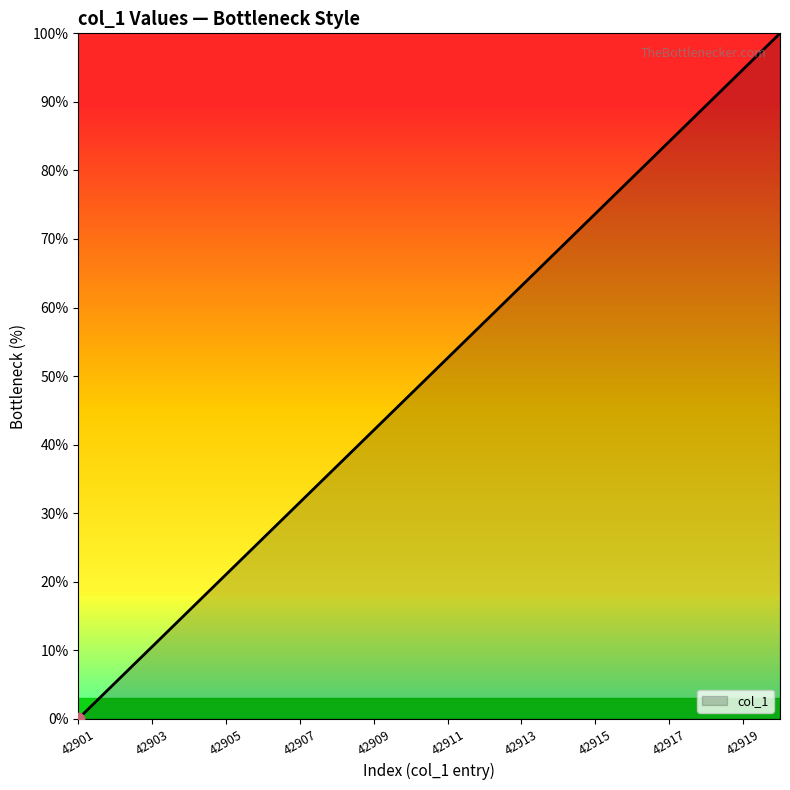

What is the difference between the maximum and minimum values?

100.0